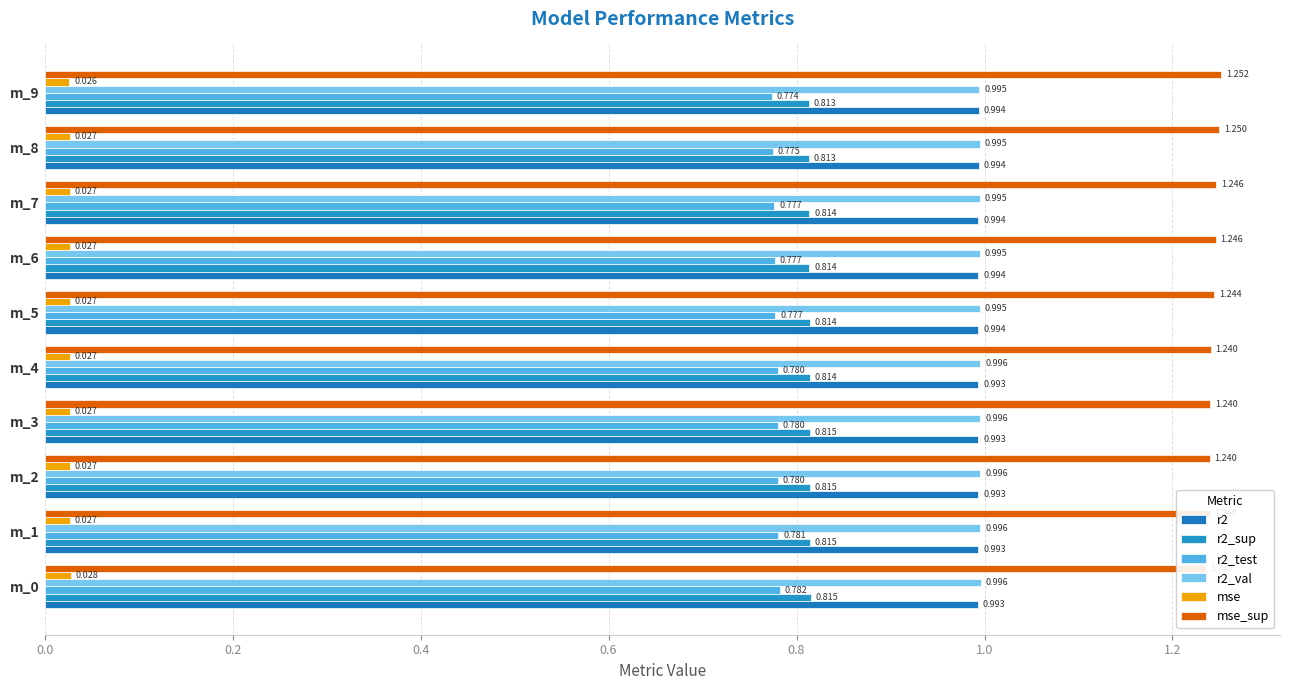

At which category is the sum across all series the highest?

m_9